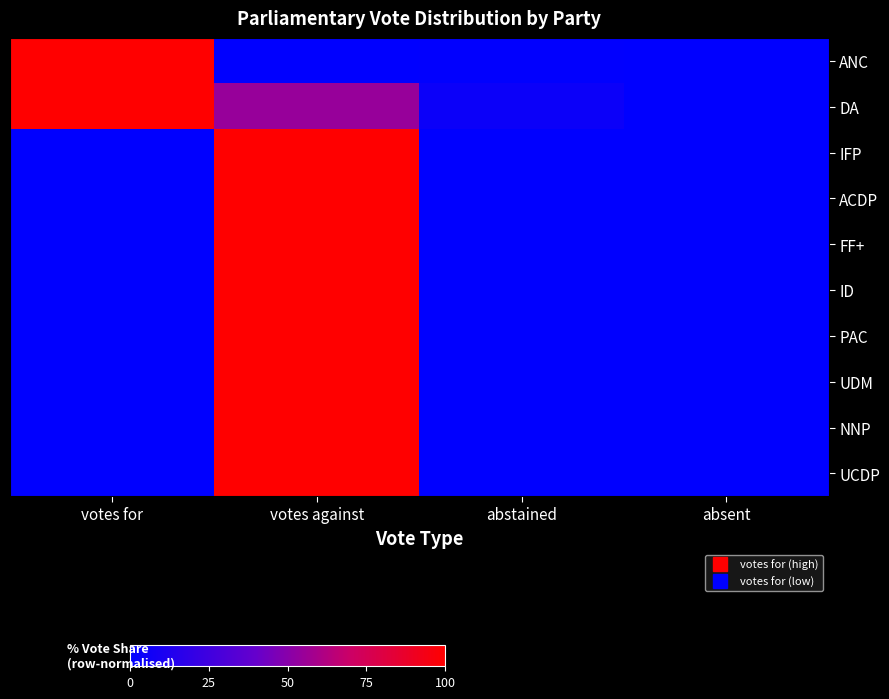

Rank the series at abstained from highest to lowest value.

DA, ANC, IFP, ACDP, FF+, ID, PAC, UDM, NNP, UCDP